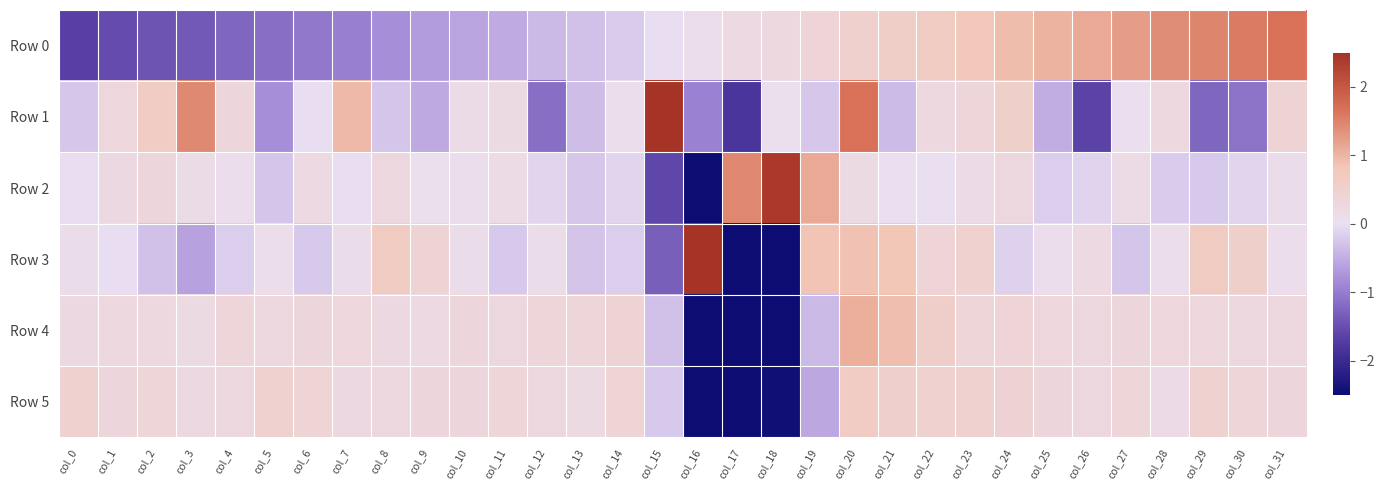

At col_22, list the series in order from largest to smallest.

Row 0, Row 4, Row 5, Row 3, Row 1, Row 2